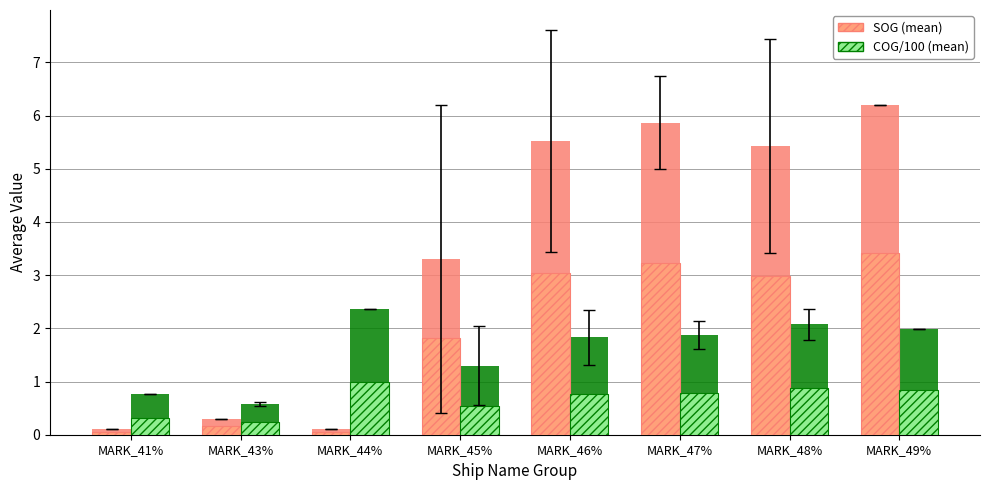

Between MARK_41% and MARK_49%, which series saw the biggest shift?

SOG (mean)